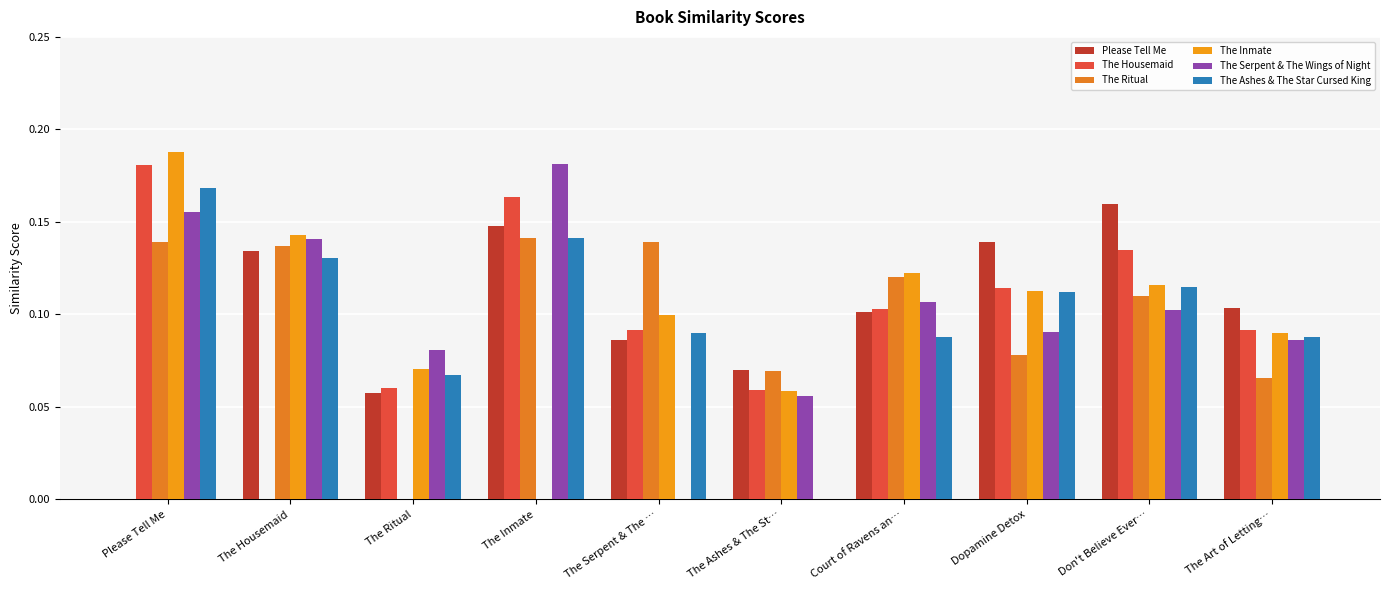

Which series has the widest spread of values?

The Inmate